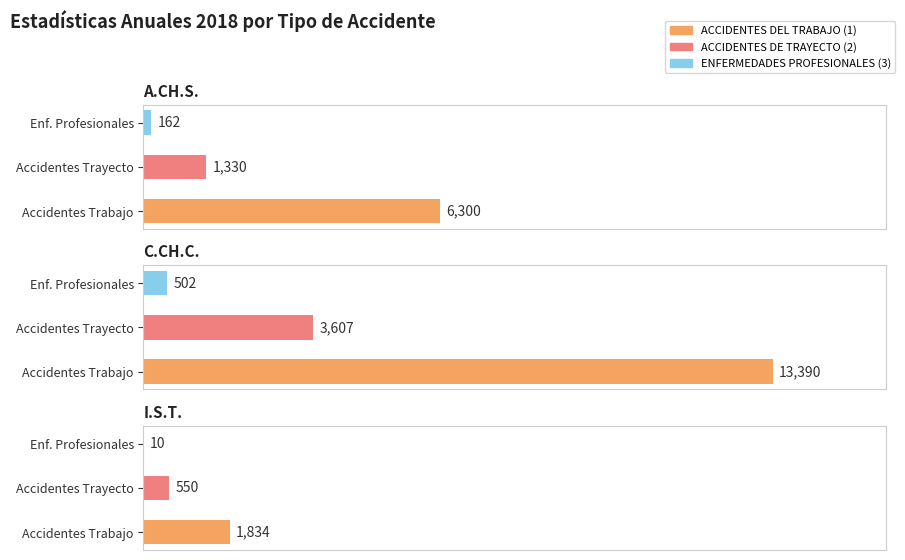

Does the chart contain any negative values?

No